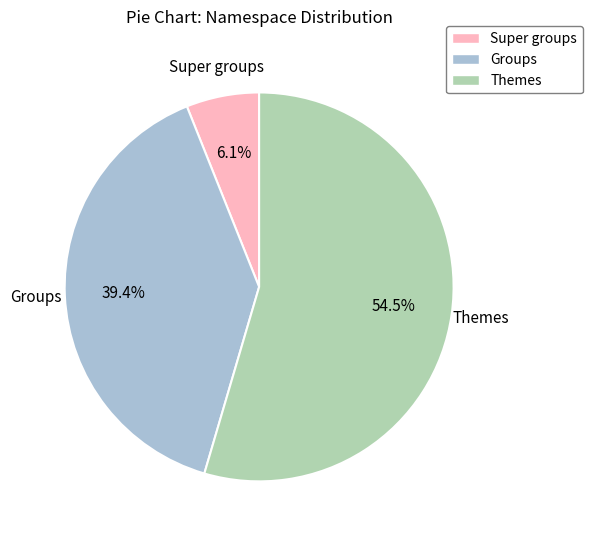

Approximately how many times larger is the value at Groups compared to Super groups?

6.5